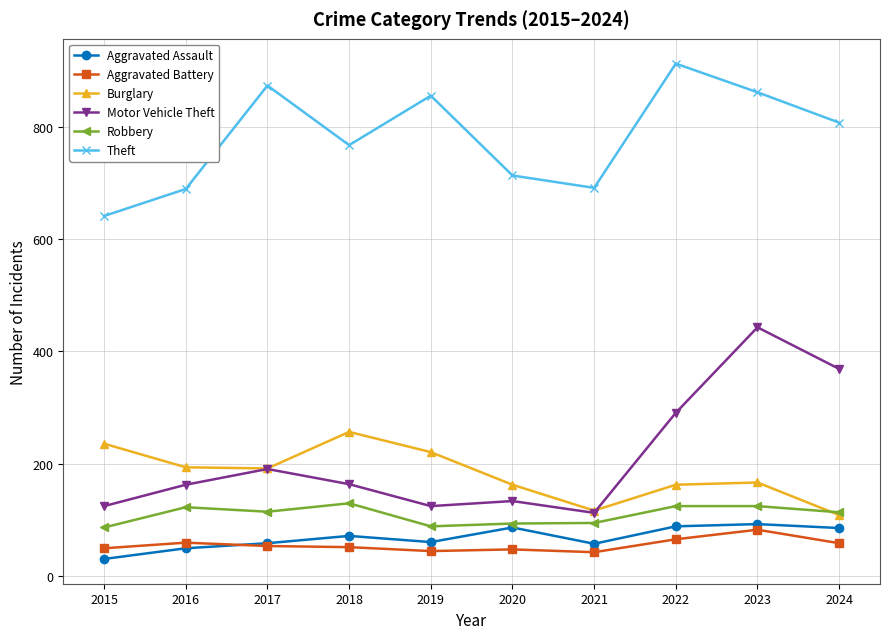

What is the difference between the Robbery values at 2015 and 2023?

38